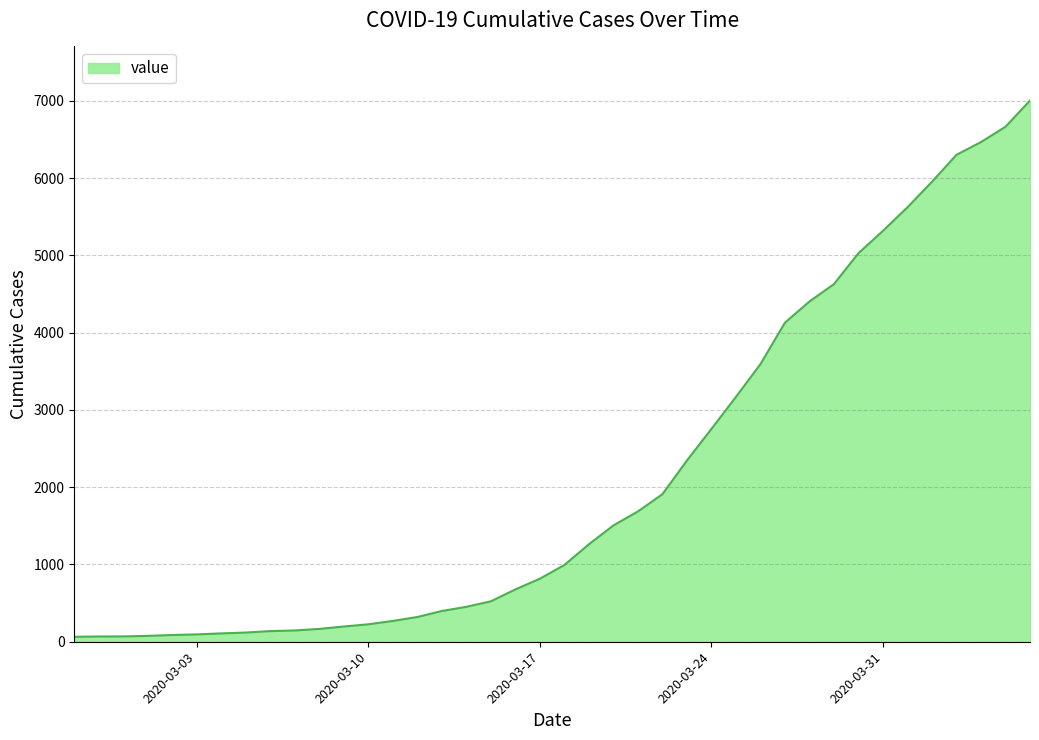

Count the number of categories in the chart.

40